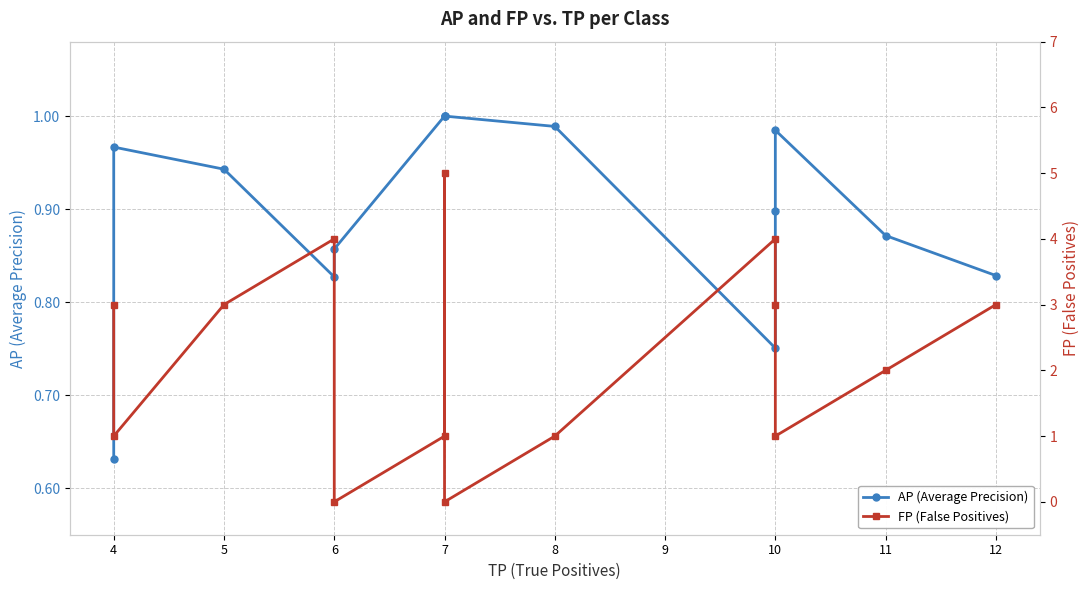

At which category is the sum across all series the highest?

7